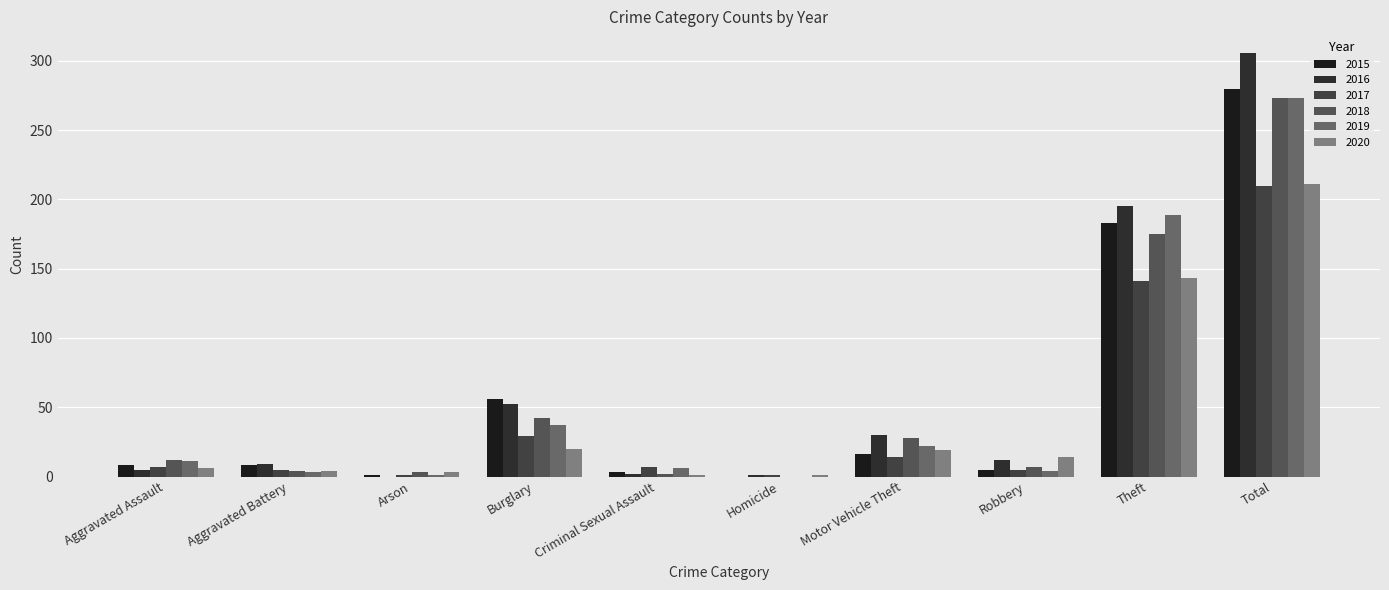

At how many categories does at least one series exceed 241?

1